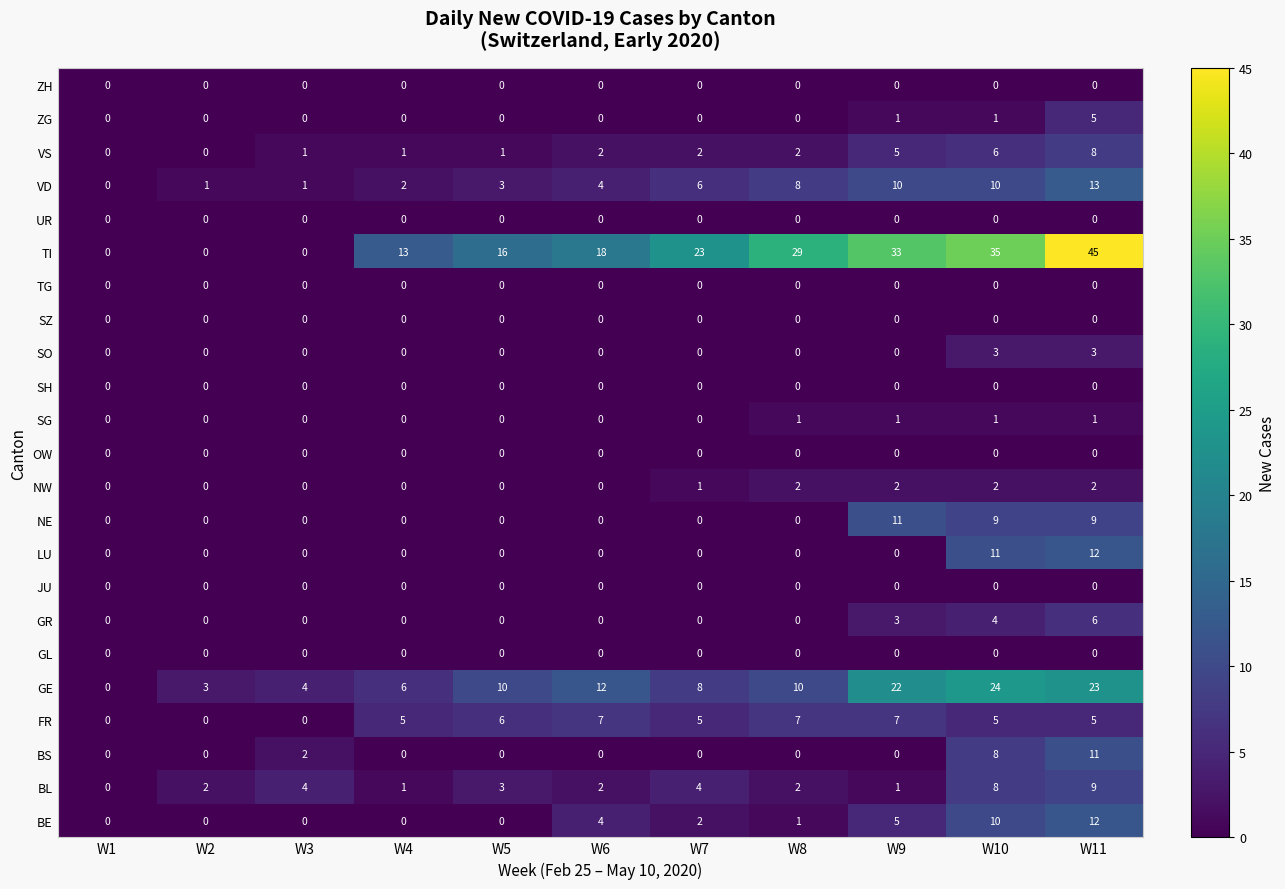

The value of BS at W6 is 0. True or false?

True